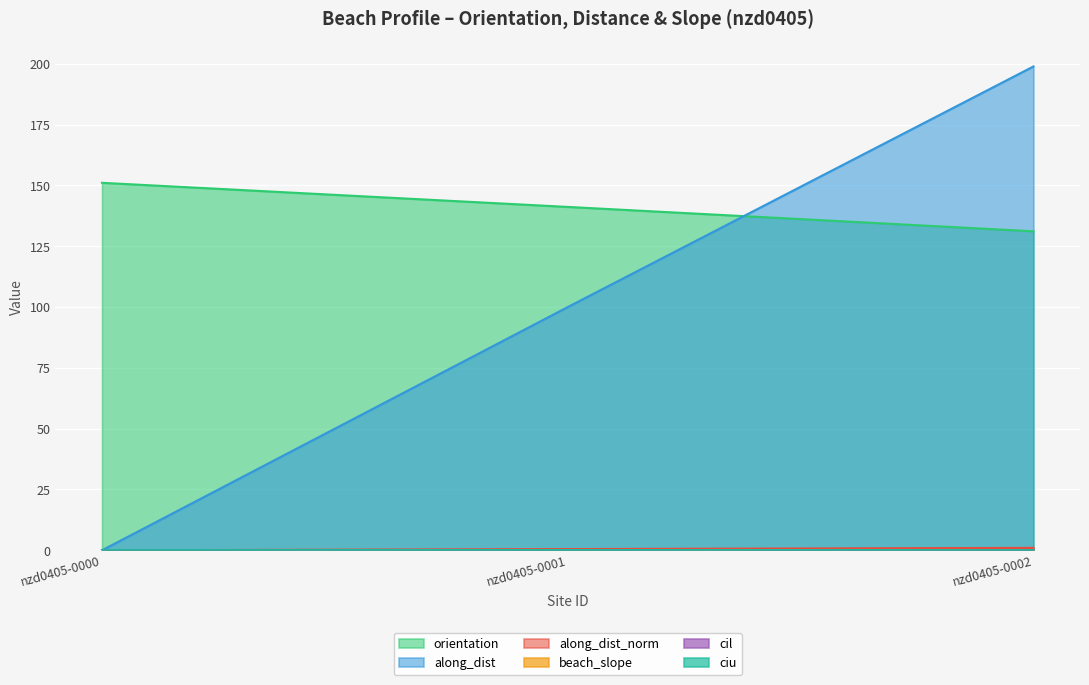

How many positive values does the along_dist series have?

2